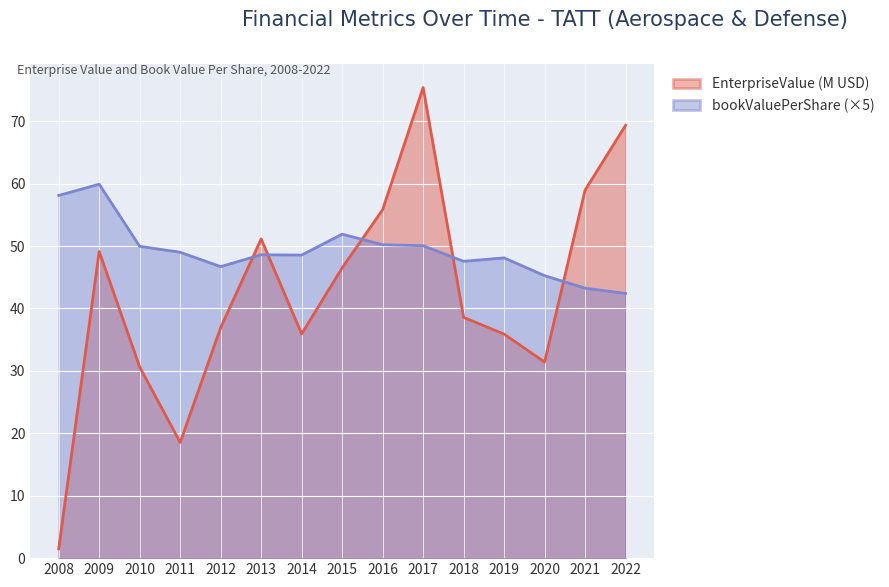

Reading right to left, list all the values displayed in this chart.

EnterpriseValue (M): 2022=69.3	2021=59.0	2020=31.4	2019=35.9	2018=38.6	2017=75.4	2016=55.8	2015=46.5	2014=35.9	2013=51.1	2012=36.9	2011=18.5	2010=30.6	2009=49.1	2008=1.5
bookValuePerShare: 2022=42.4	2021=43.2	2020=45.2	2019=48.1	2018=47.5	2017=50.0	2016=50.2	2015=51.9	2014=48.6	2013=48.6	2012=46.7	2011=49.0	2010=50.0	2009=59.9	2008=58.1